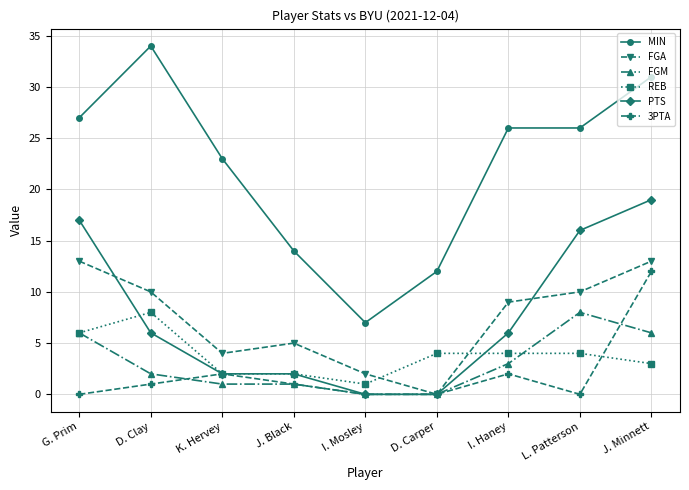

How many data points in FGA are less than 9?

4